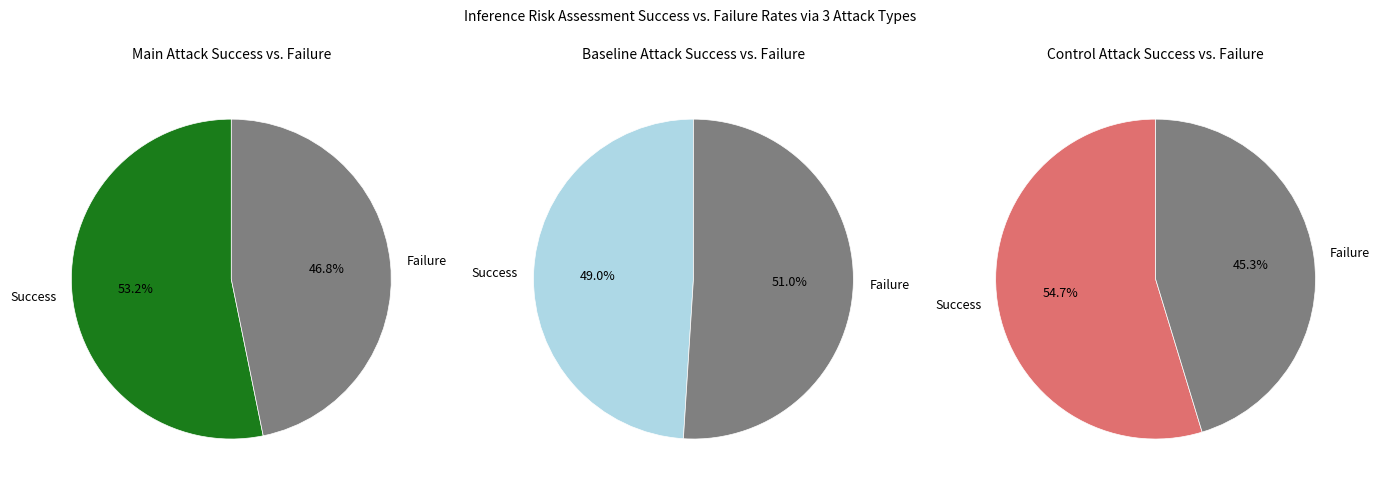

True or false: B11 accounts for 13% of the total.

False